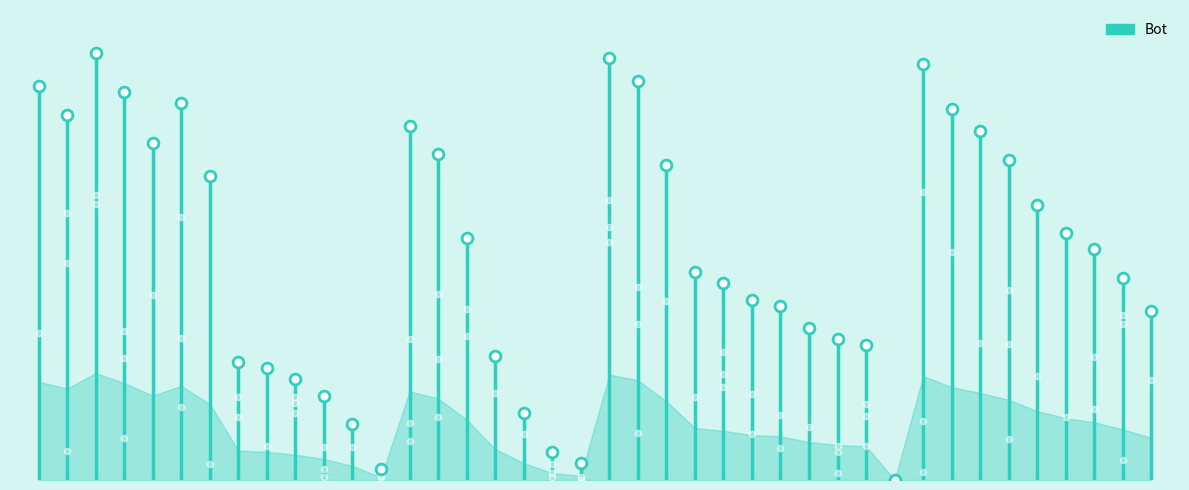

Which has a higher value, 12 or 10?

10